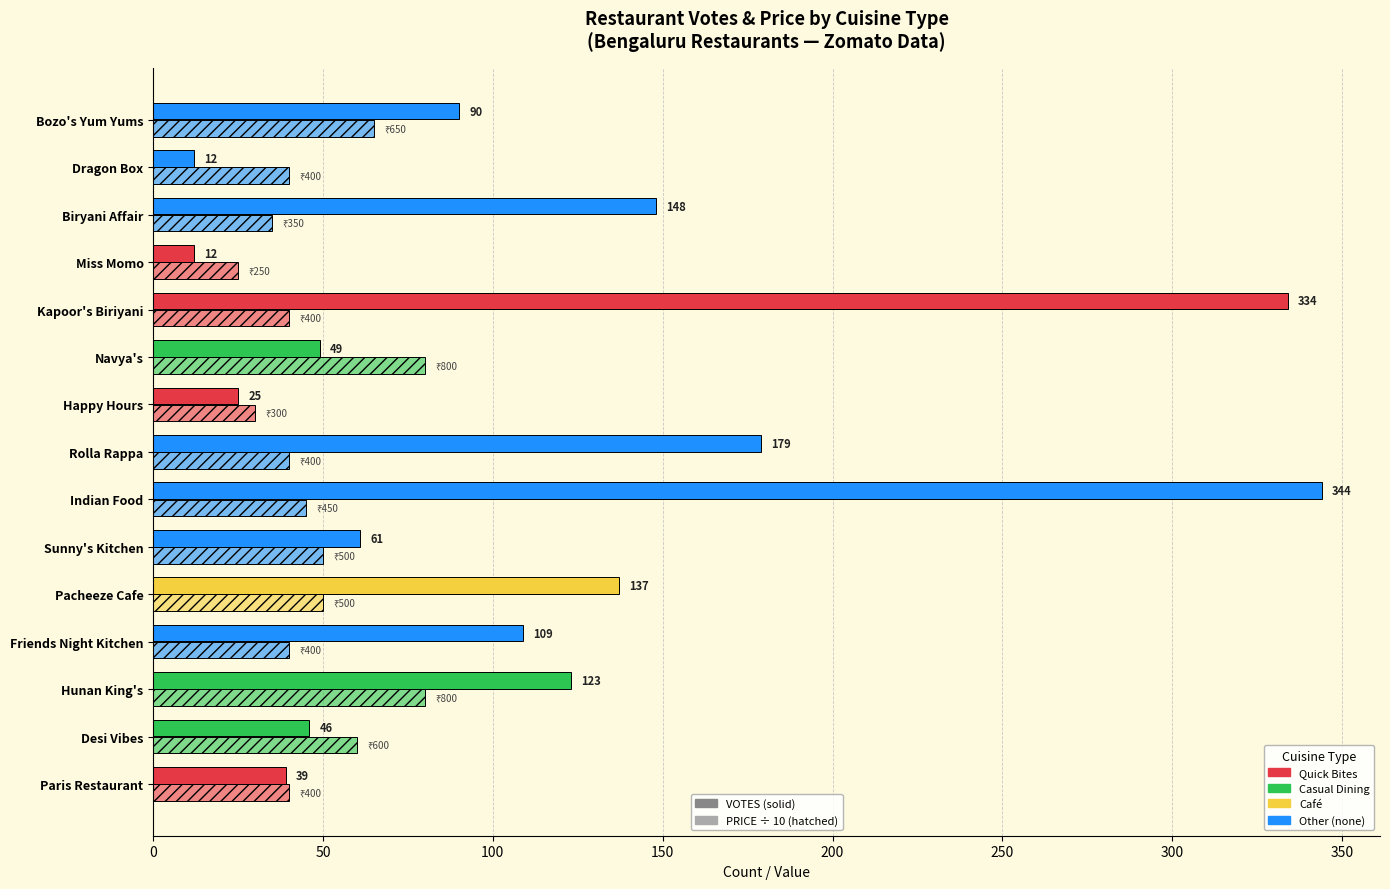

What is the value of the PRICE (÷10) bar at the 12th from the left?

25